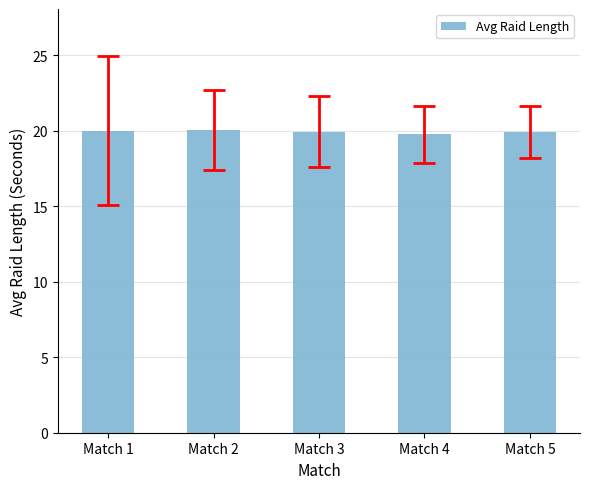

Approximately how many times larger is the value at Match 4 compared to Match 5?

1.0